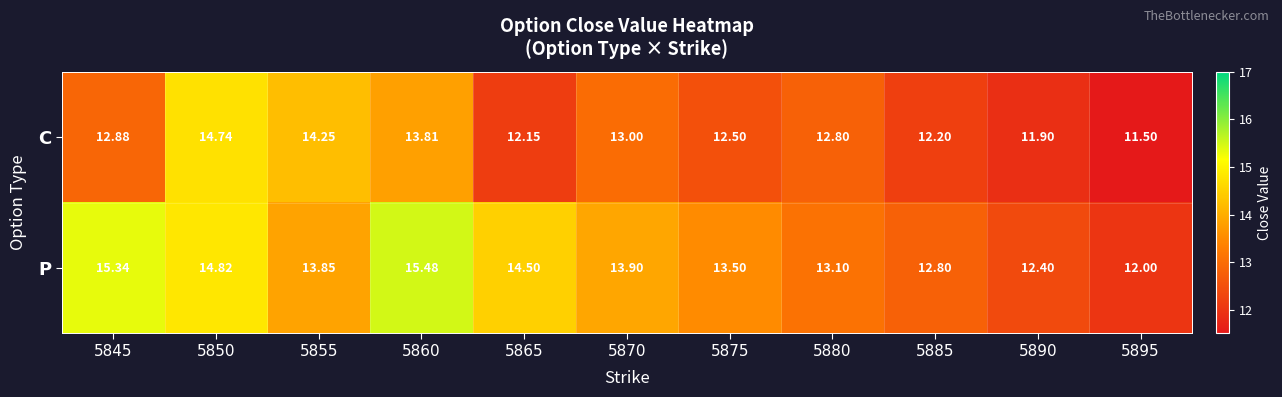

What is the maximum value shown in the chart?

15.5